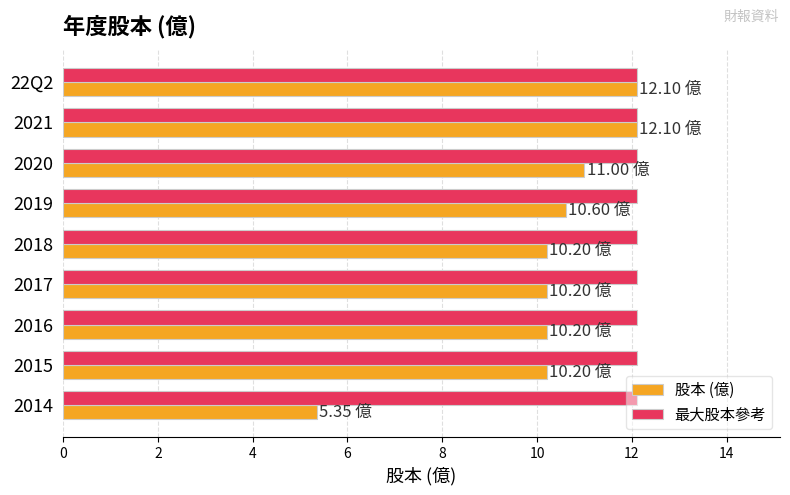

List the series in order of their overall mean, highest first.

最大股本參考, 股本 (億)